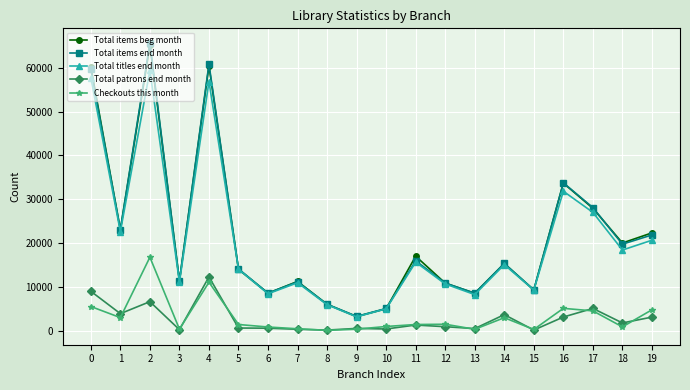

How many lines are shown in the chart?

5